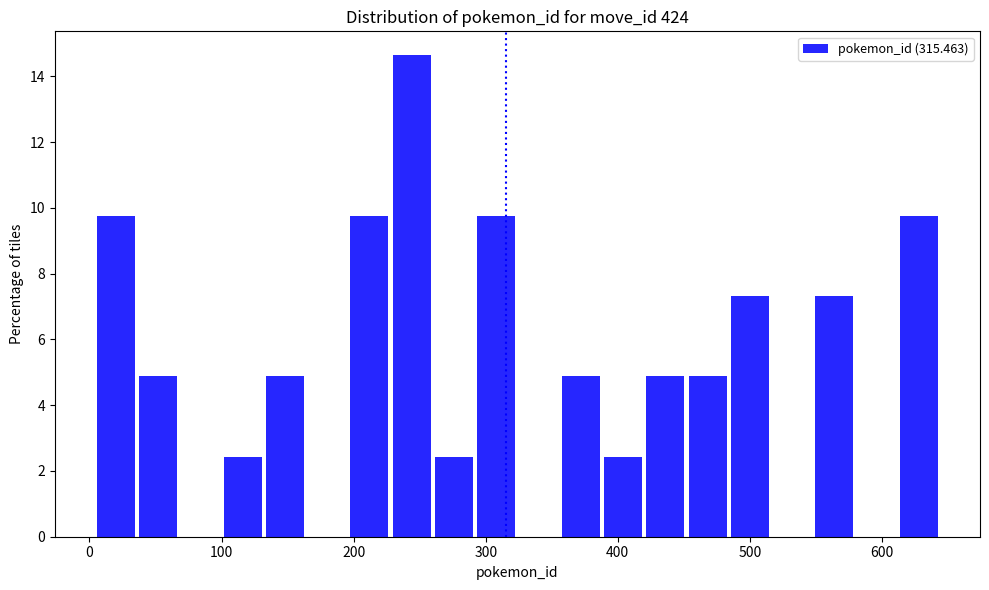

Around what value on the x-axis is the tallest bar? Give the approximate position of its centre, as read against the axis.

240